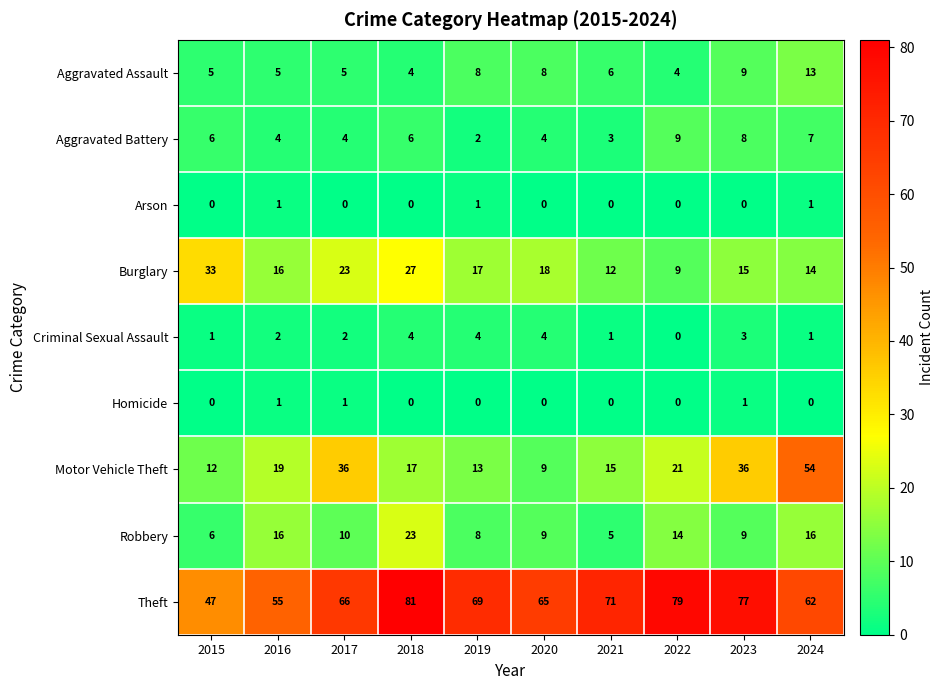

List the labels in order of Theft value, smallest first.

2015, 2016, 2024, 2020, 2017, 2019, 2021, 2023, 2022, 2018